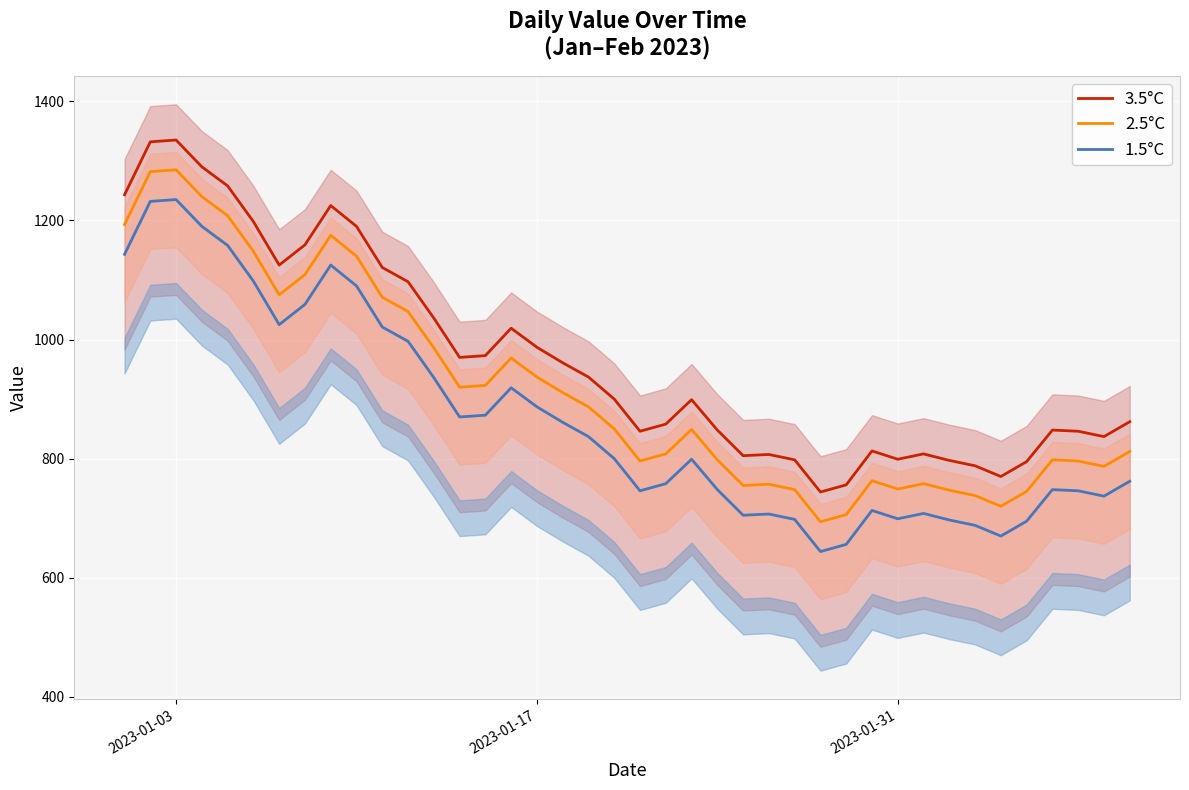

Reading left to right, what are all the values shown in this chart?

3.5°C: 1243	1332	1335	1290	1258	1198	1125	1159	1225	1190	1121	1097	1036	970	973	1019	987	961	937	900	846	858	899	848	805	807	798	744	756	813	799	808	797	788	770	795	848	846	837	862
2.5°C: 1193	1282	1285	1240	1208	1148	1075	1109	1175	1140	1071	1047	986	920	923	969	937	911	887	850	796	808	849	798	755	757	748	694	706	763	749	758	747	738	720	745	798	796	787	812
1.5°C: 1143	1232	1235	1190	1158	1098	1025	1059	1125	1090	1021	997	936	870	873	919	887	861	837	800	746	758	799	748	705	707	698	644	656	713	699	708	697	688	670	695	748	746	737	762